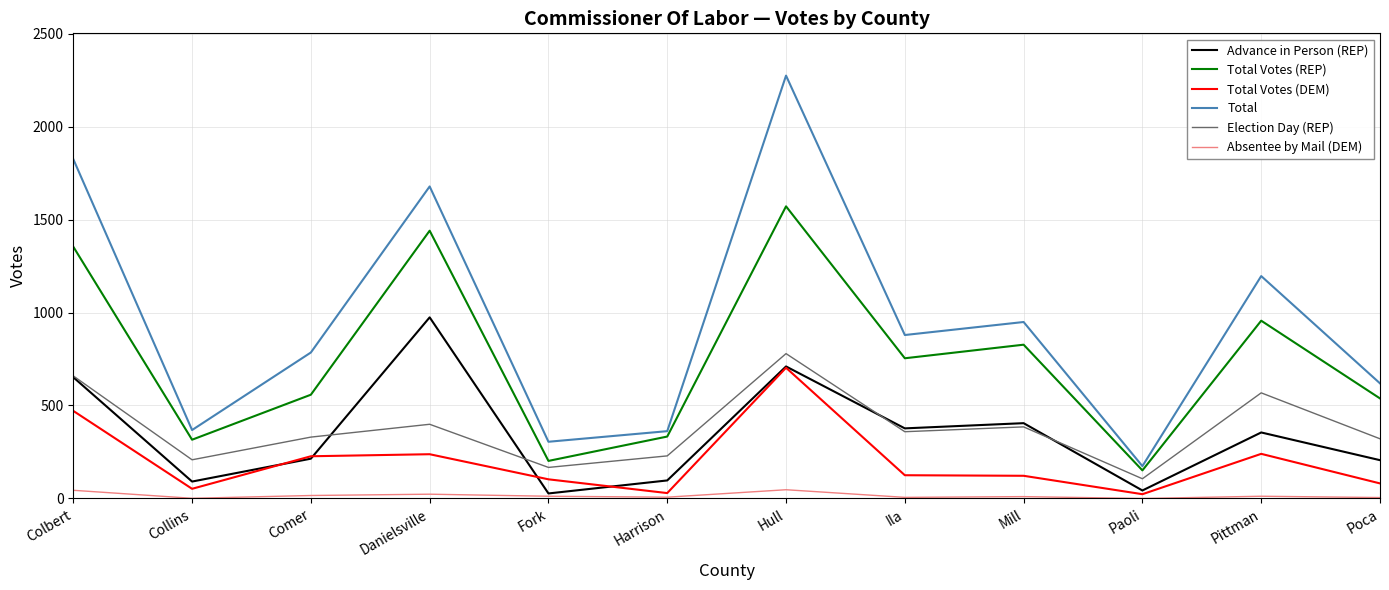

What is the highest value of the Total Votes (DEM) series?

703